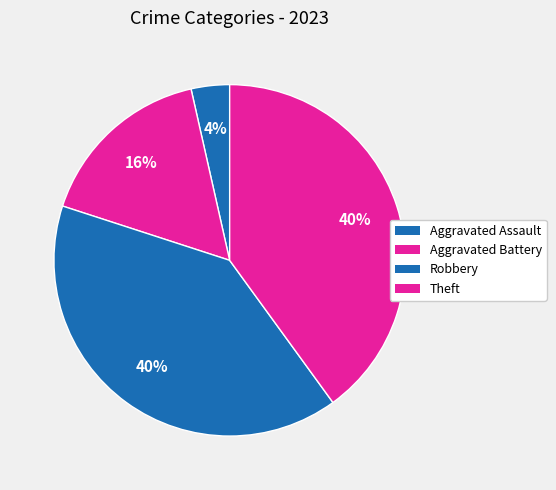

Which category has the smallest portion of the pie?

Aggravated Assault